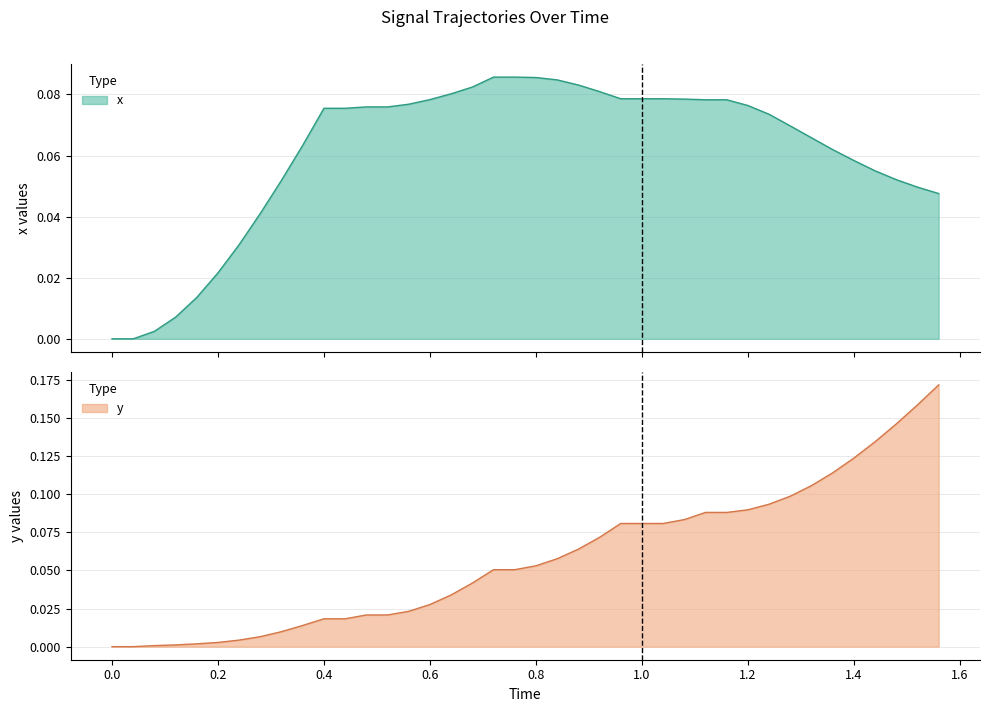

True or false: y has more than 2 points higher than both neighbors.

False